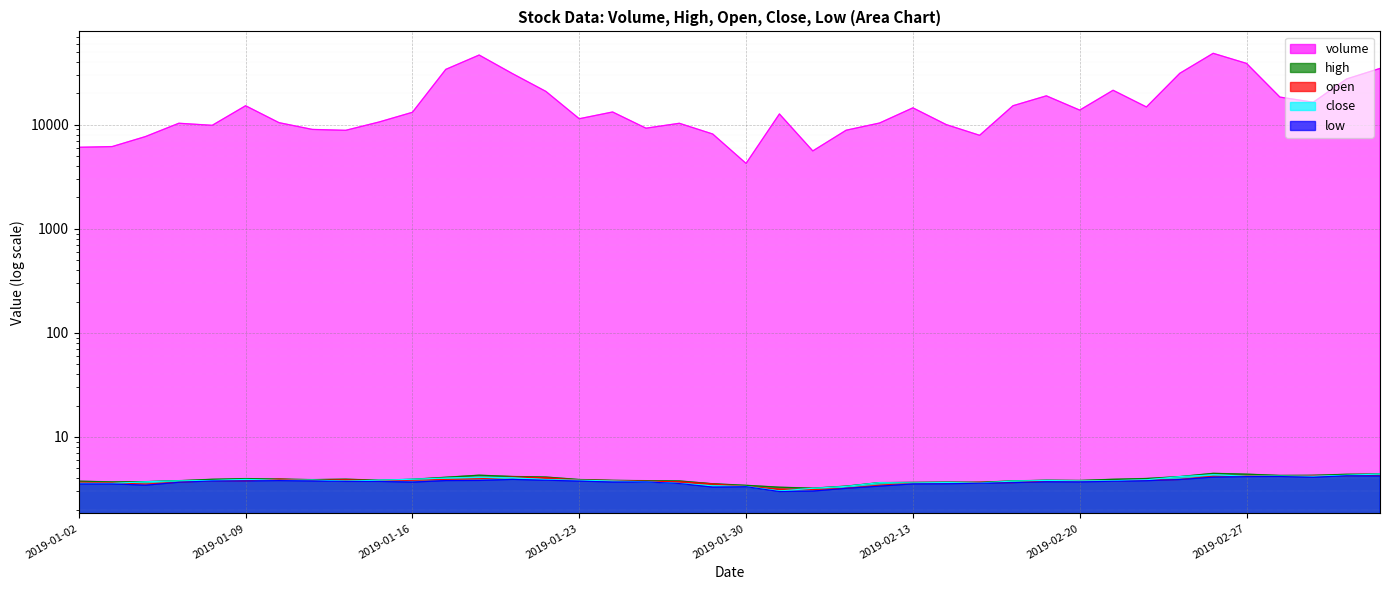

True or false: high has more than 2 points higher than both neighbors.

True